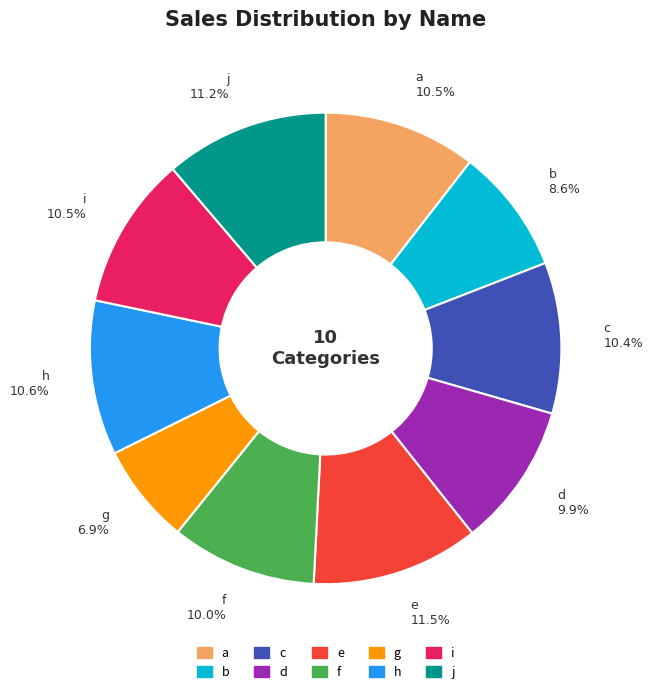

True or false: a accounts for 10% of the total.

True